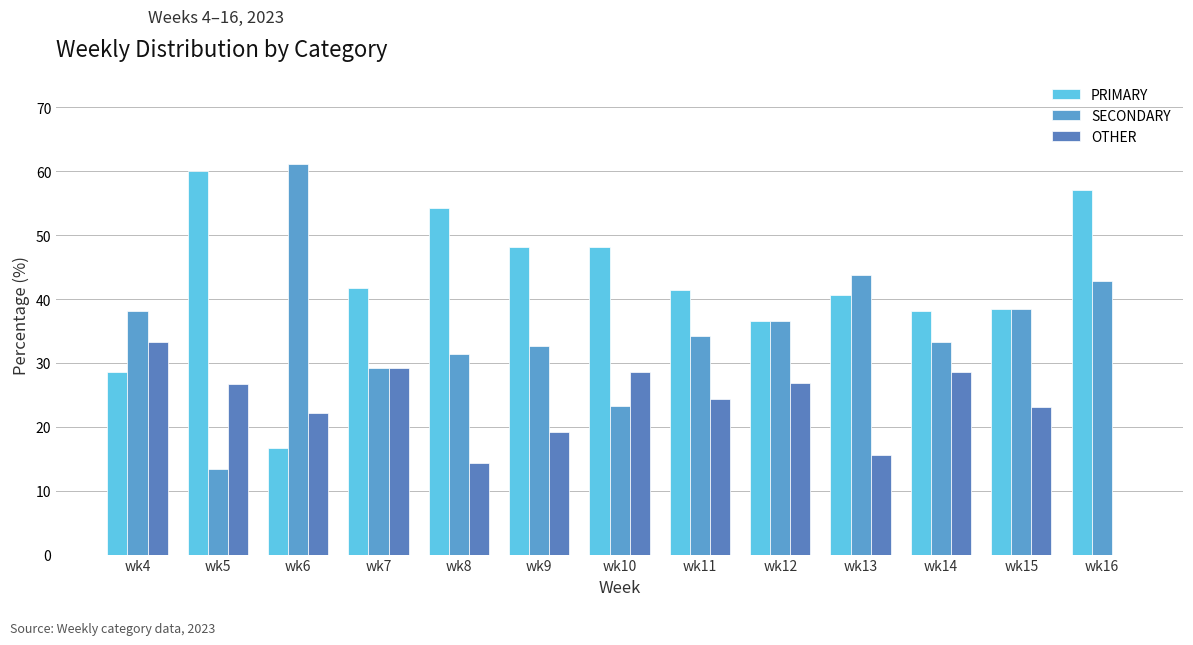

True or false: PRIMARY has a value of 40.6 at wk13.

True